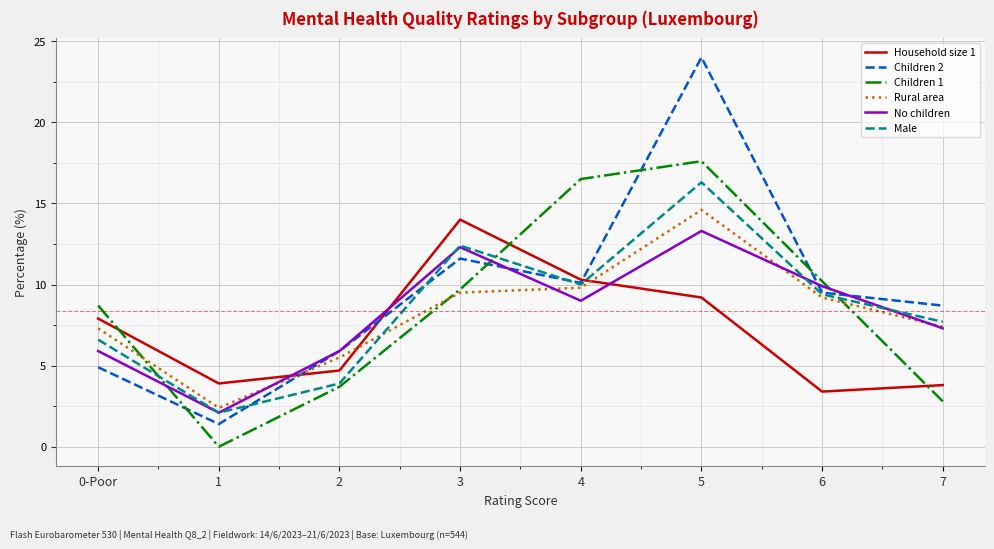

List the labels in order of Children 2 value, smallest first.

1, 0-Poor, 2, 7, 6, 4, 3, 5